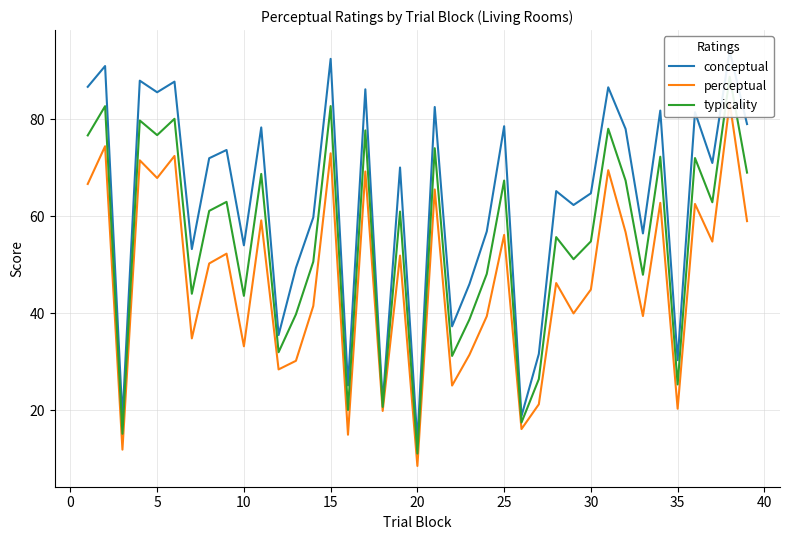

Which series changed the most between 14 and 30?

conceptual